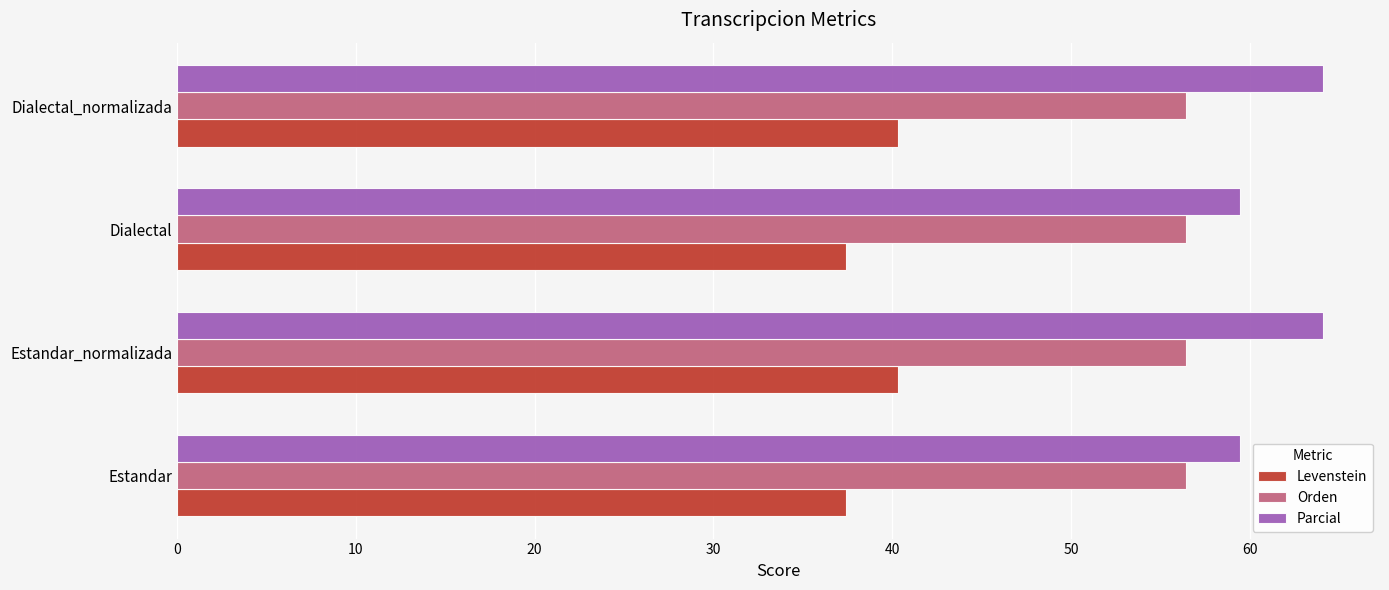

What is the spread (max minus min) of values at Estandar_normalizada?

23.8